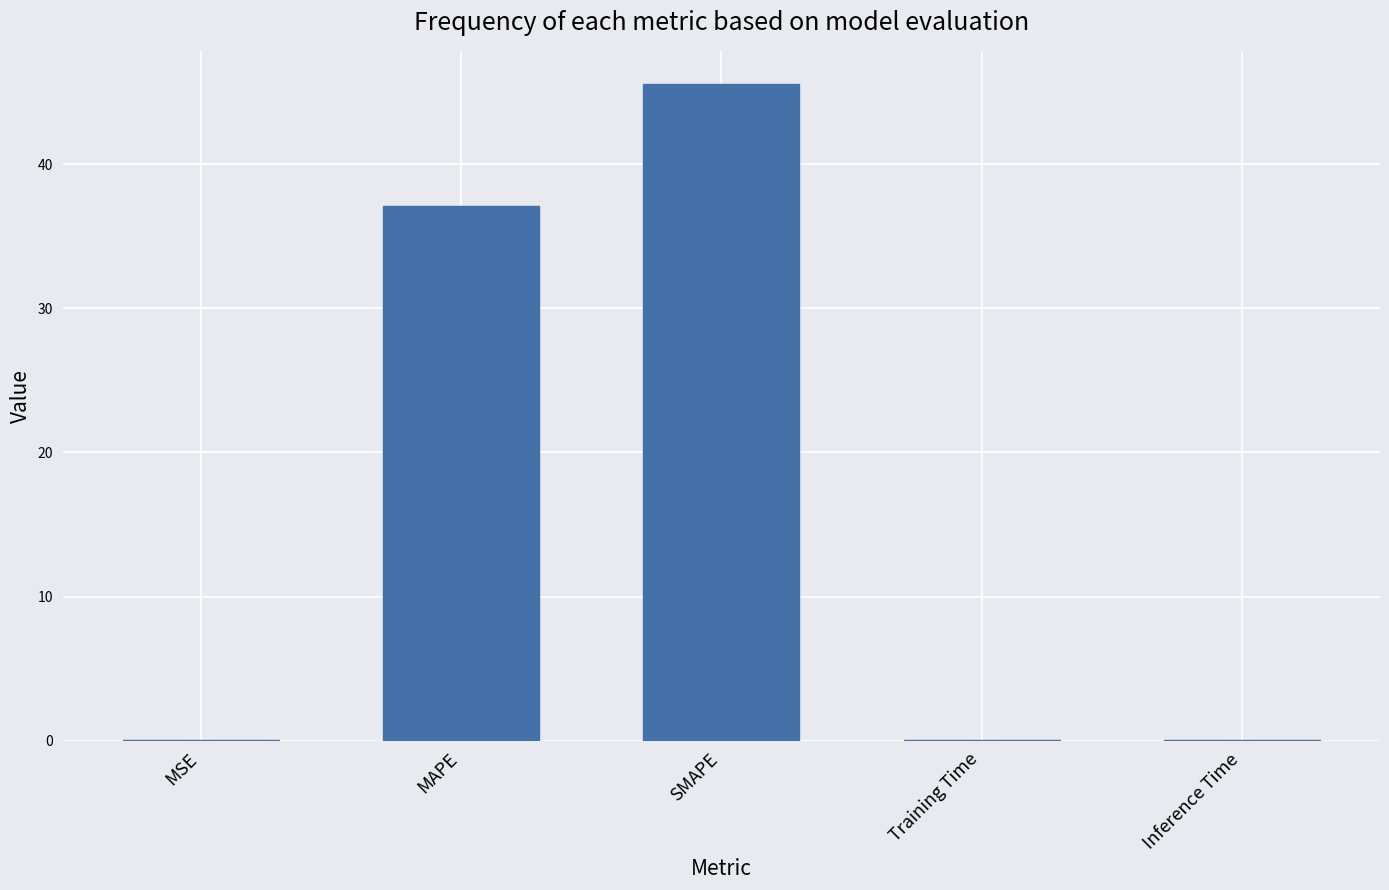

What is the sum of all values?

82.9